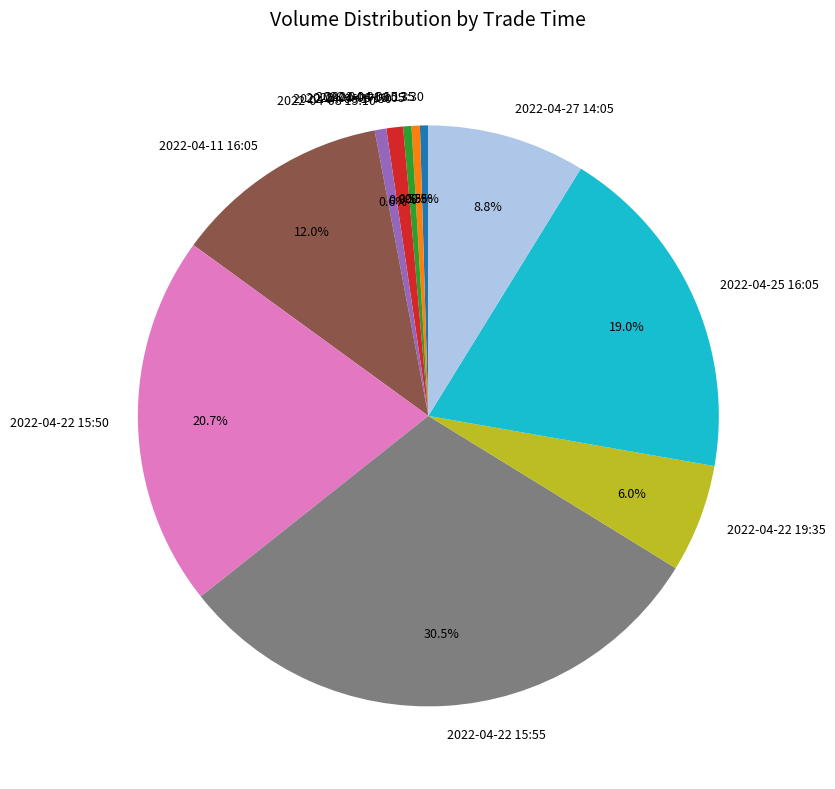

The 2022-04-22 19:35 slice represents 1% of the pie. True or false?

False